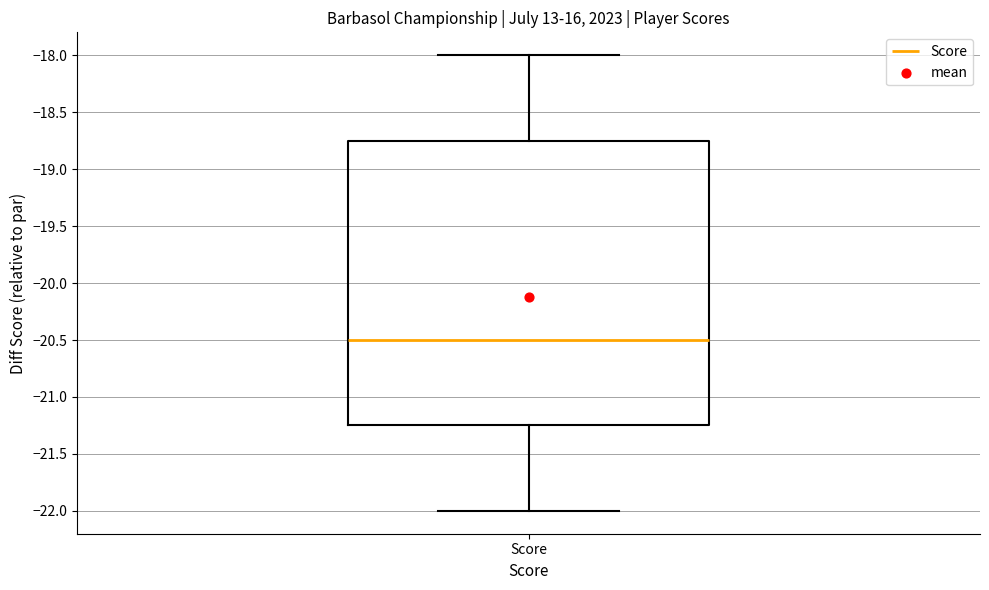

Transcribe this box plot: give where the median line is, the range the box spans, and where the two whiskers end, as read against the y-axis. The values are not printed on the chart, so give them approximately, as read against the axis.

median -20.50, box -21.25 to -18.75, whiskers -22.00 to -18.00